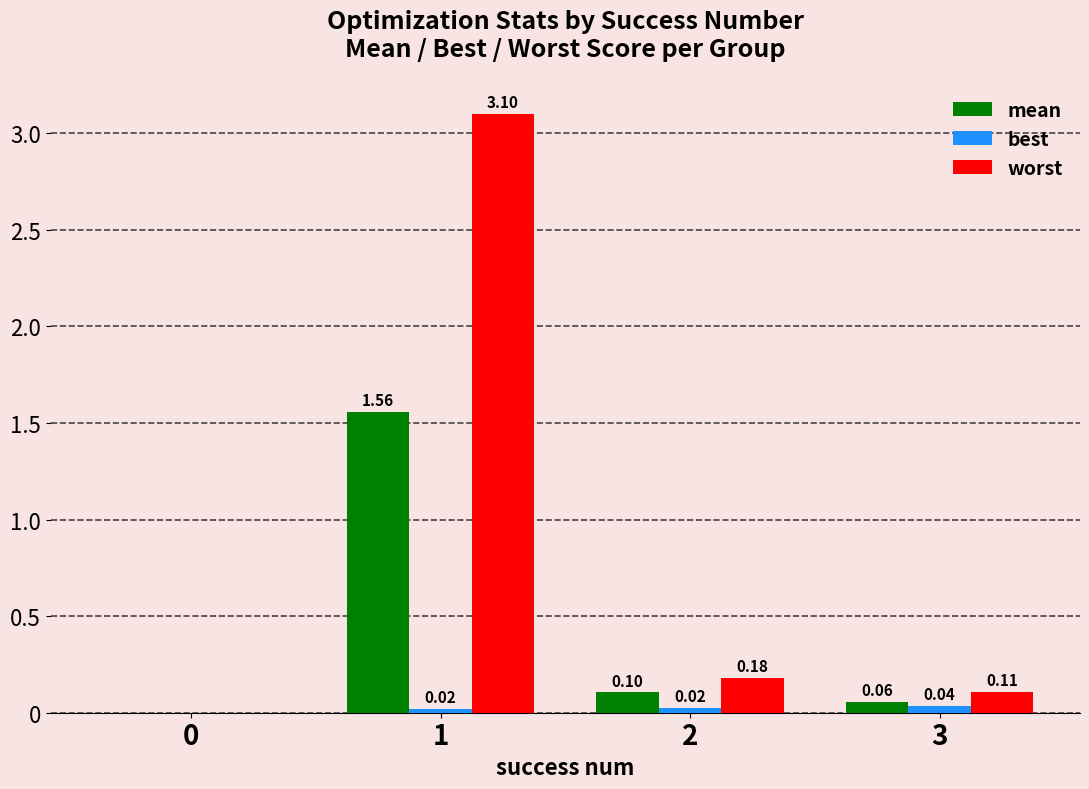

Count the number of data series in this chart.

3